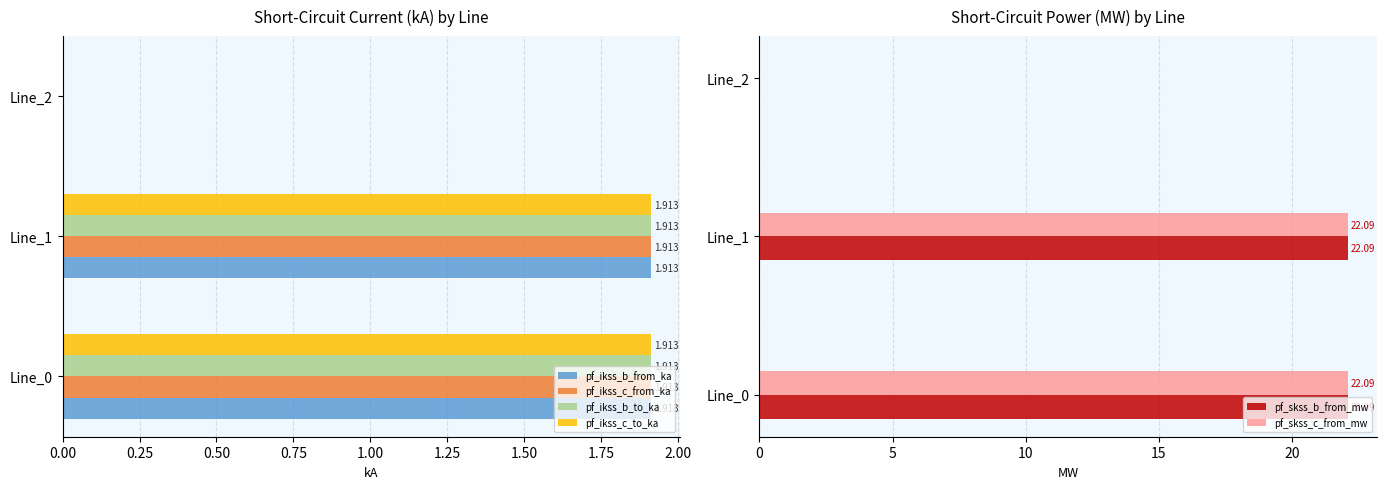

How many groups of bars are there?

3